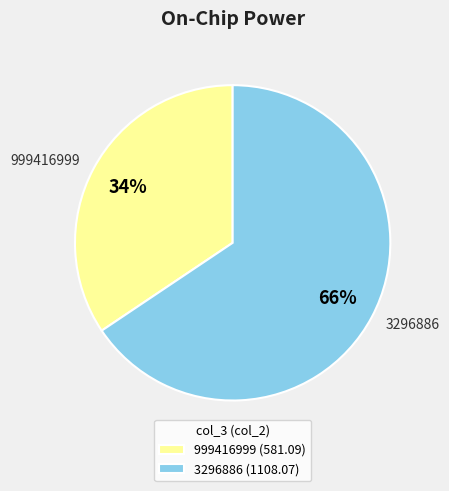

To the nearest percent, what portion does 3296886 represent?

66%